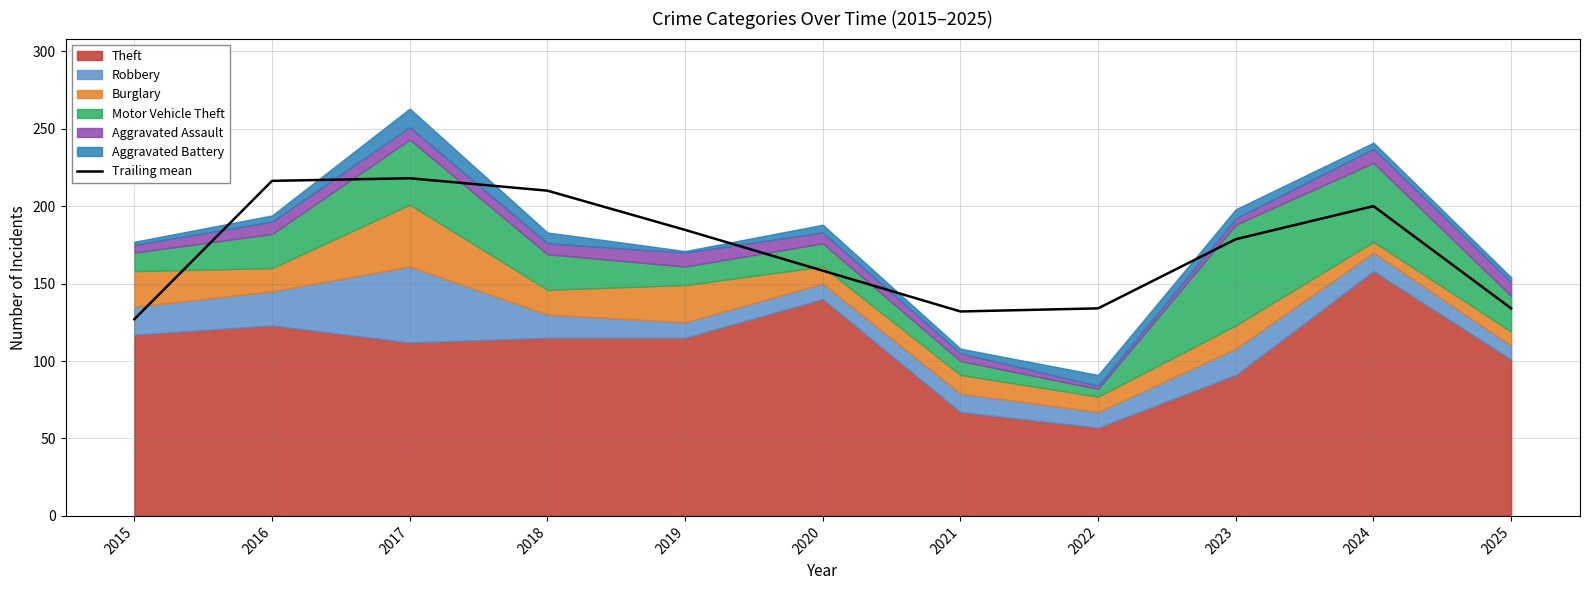

How many data points are less than 178?

5